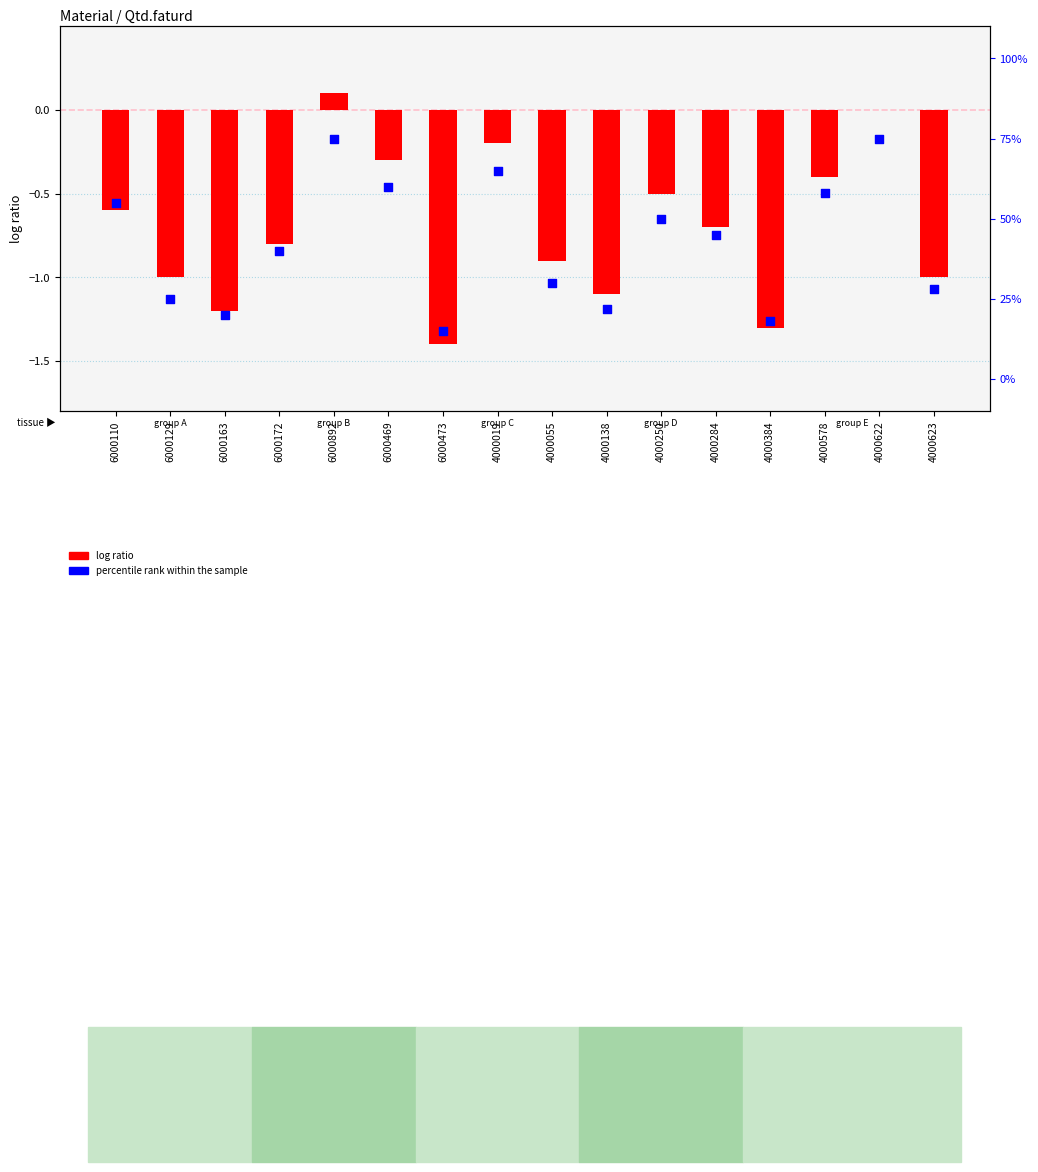

Which series has the widest spread of Y values?

percentile rank within the sample